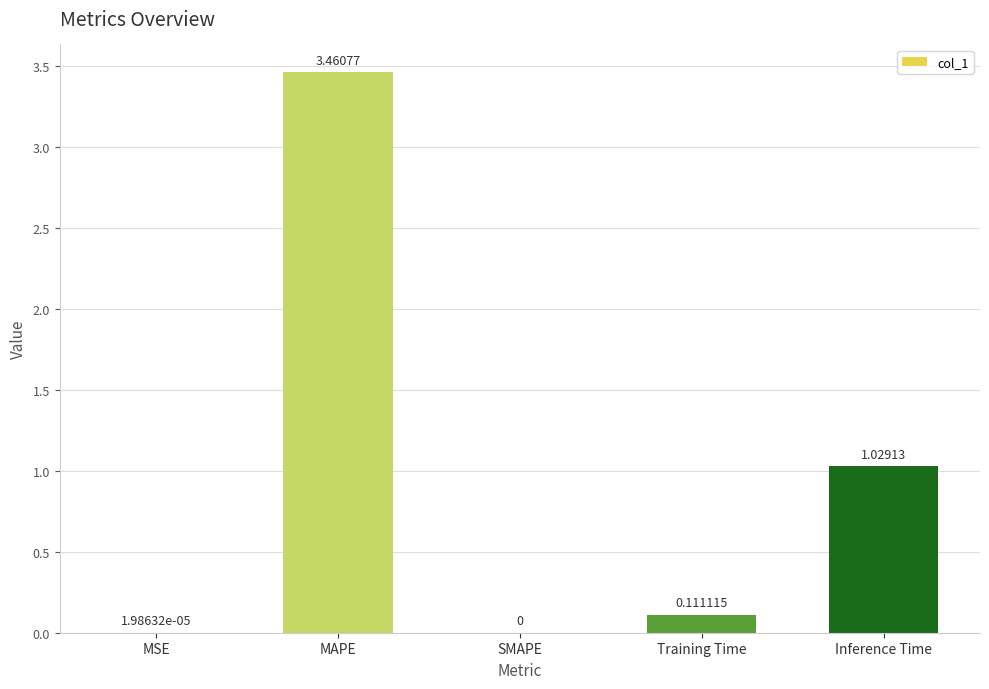

Between Inference Time and Training Time, which is larger?

Inference Time